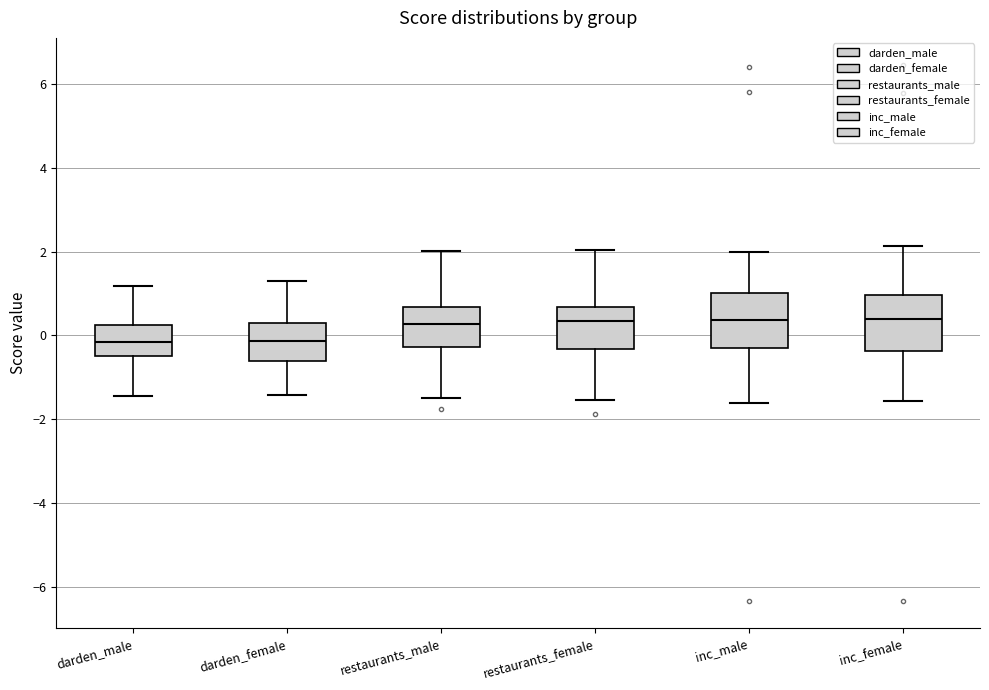

Reading left to right, read every box against the y-axis: the position of its median line, the range the box covers, and the ends of its whiskers. The values are not printed on the chart, so give them approximately, as read against the axis.

darden_male: median -0.2, box -0.4 to 0.2, whiskers -1.4 to 1.2
darden_female: median -0.2, box -0.6 to 0.2, whiskers -1.4 to 1.2
restaurants_male: median 0.2, box -0.2 to 0.6, whiskers -1.4 to 2.0
restaurants_female: median 0.4, box -0.4 to 0.6, whiskers -1.6 to 2.0
inc_male: median 0.4, box -0.2 to 1.0, whiskers -1.6 to 2.0
inc_female: median 0.4, box -0.4 to 1.0, whiskers -1.6 to 2.2